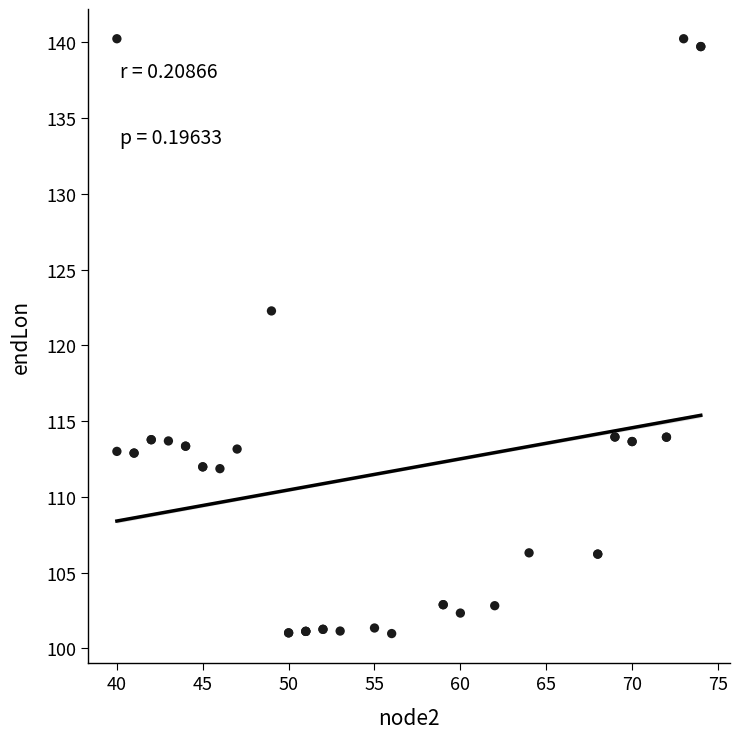

What Y value in the scatter plot is closest to 120?

122.3